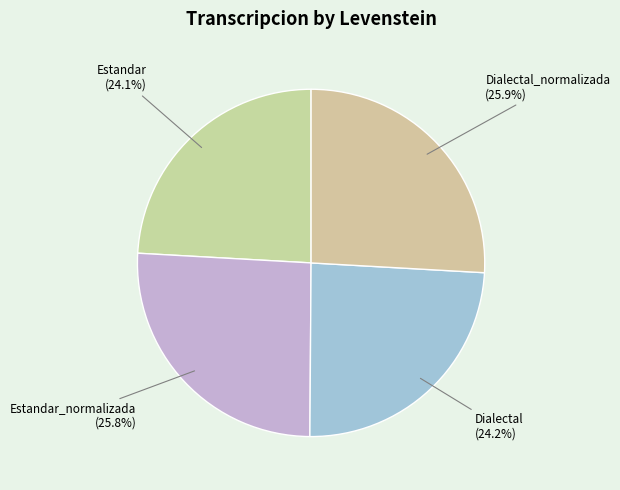

What is the total percentage of Estandar and Estandar_normalizada?

49.9%